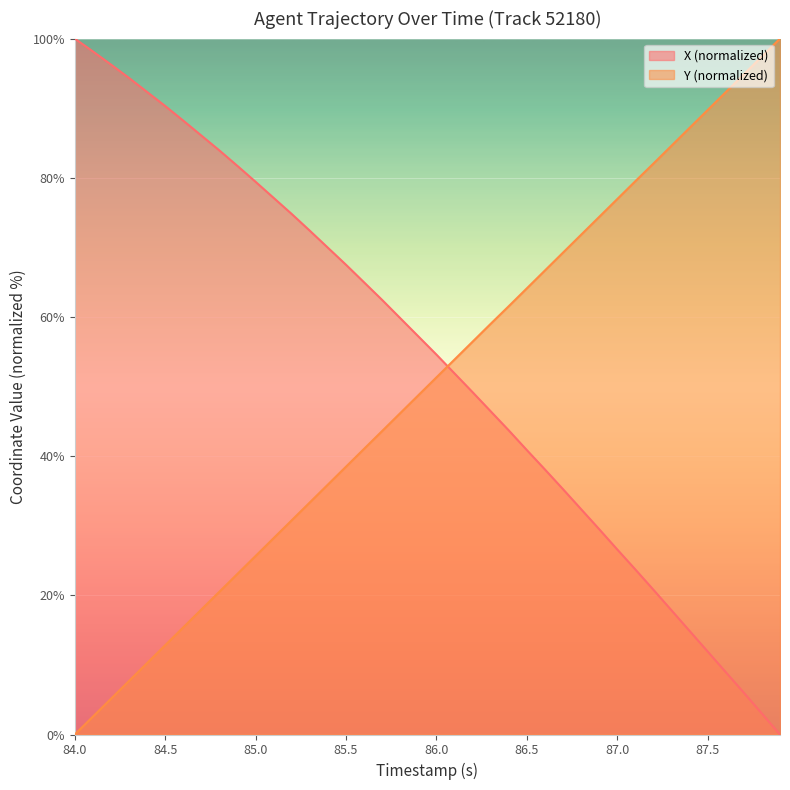

How many intersections are there between X (normalized) and Y (normalized)?

1